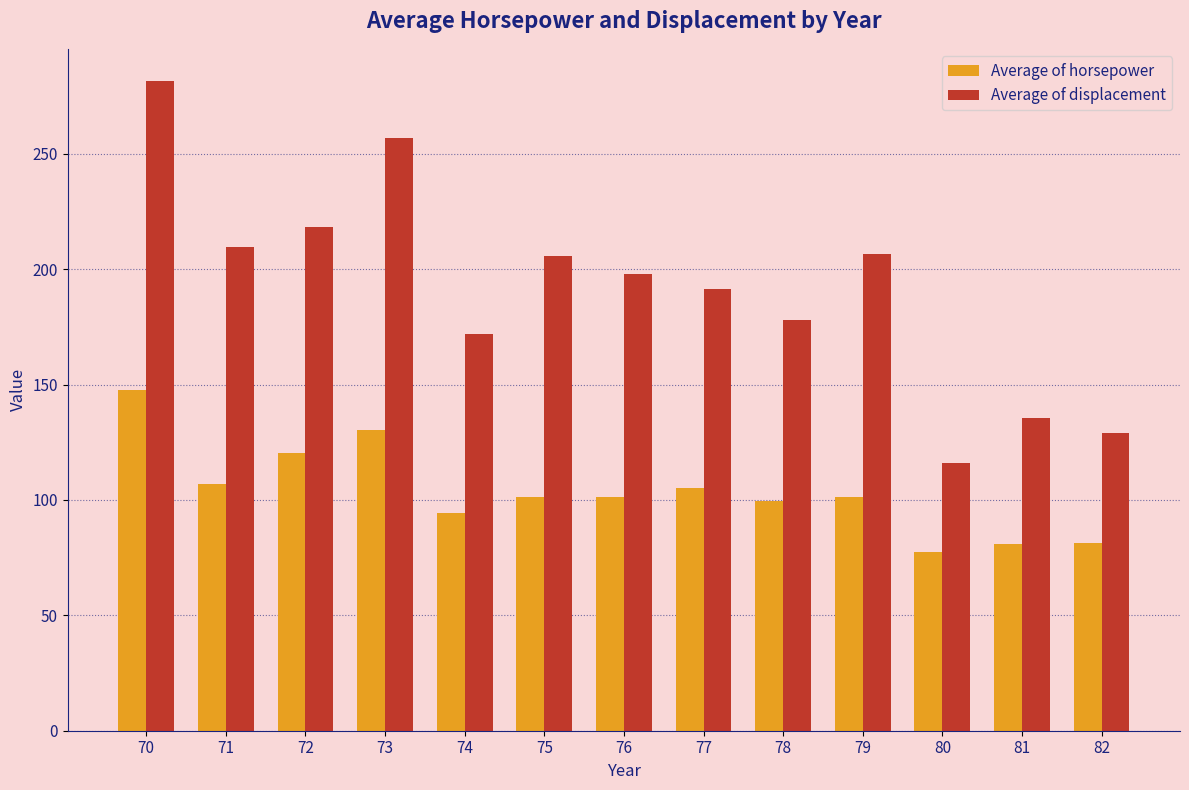

Which series has the largest total across all categories?

Average of displacement